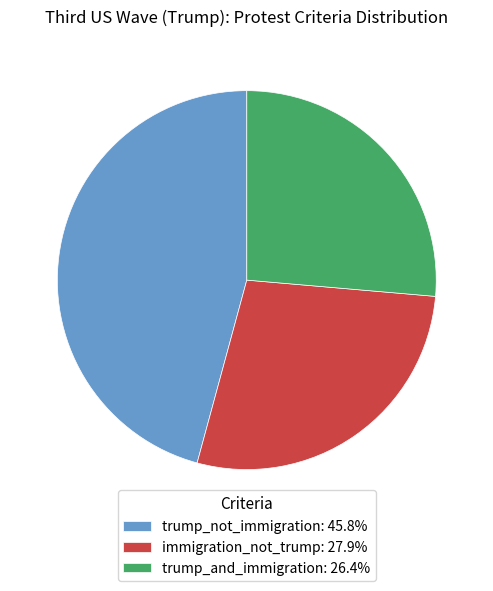

How many segments does this pie chart have?

3